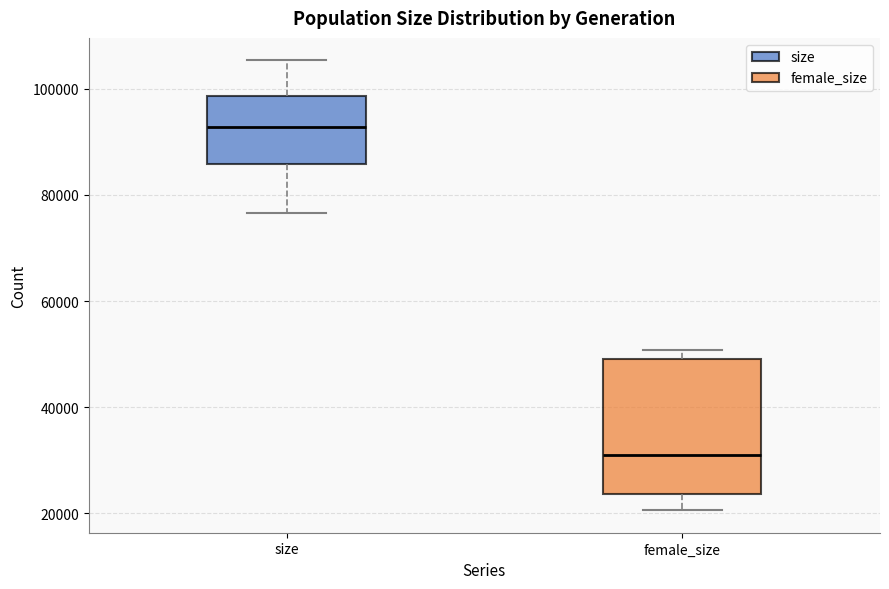

Where is the upper edge of the box for size on the y-axis? The values are not printed on the chart, so give them approximately, as read against the axis.

98000